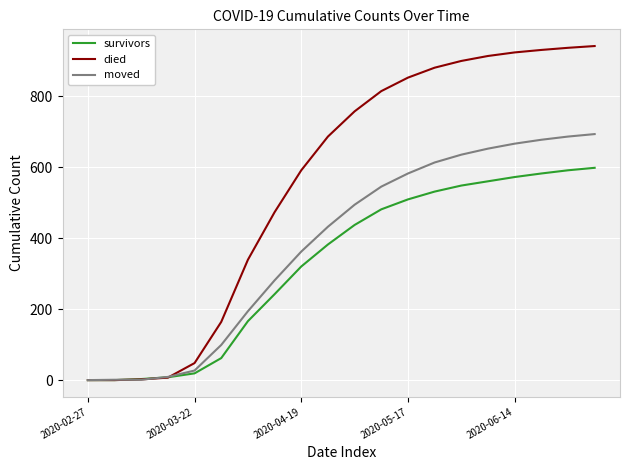

Does the chart display data point markers on the line(s)?

No